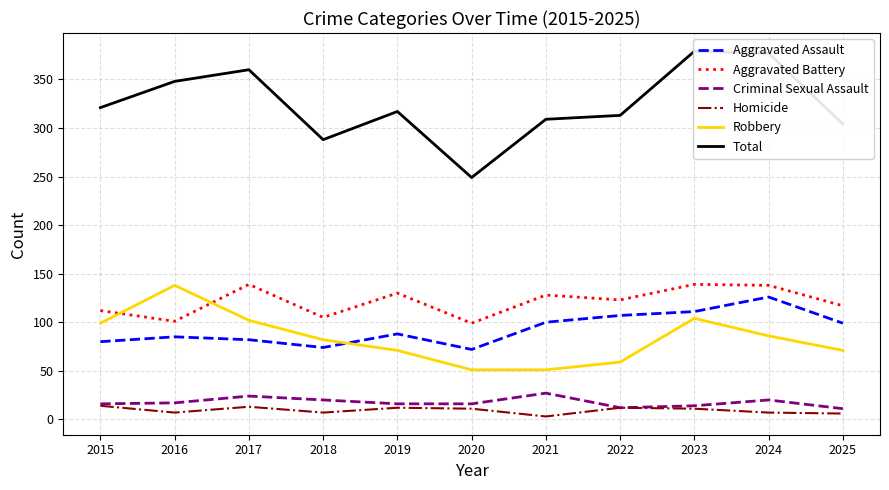

What is the average value of the Aggravated Assault series?

93